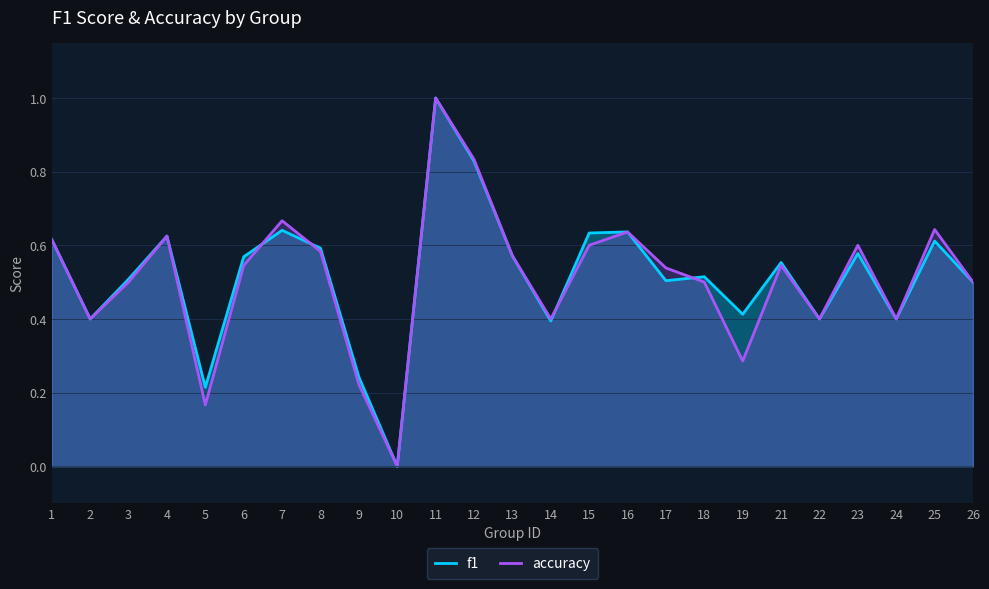

Rank the series at 4 from lowest to highest value.

f1, accuracy